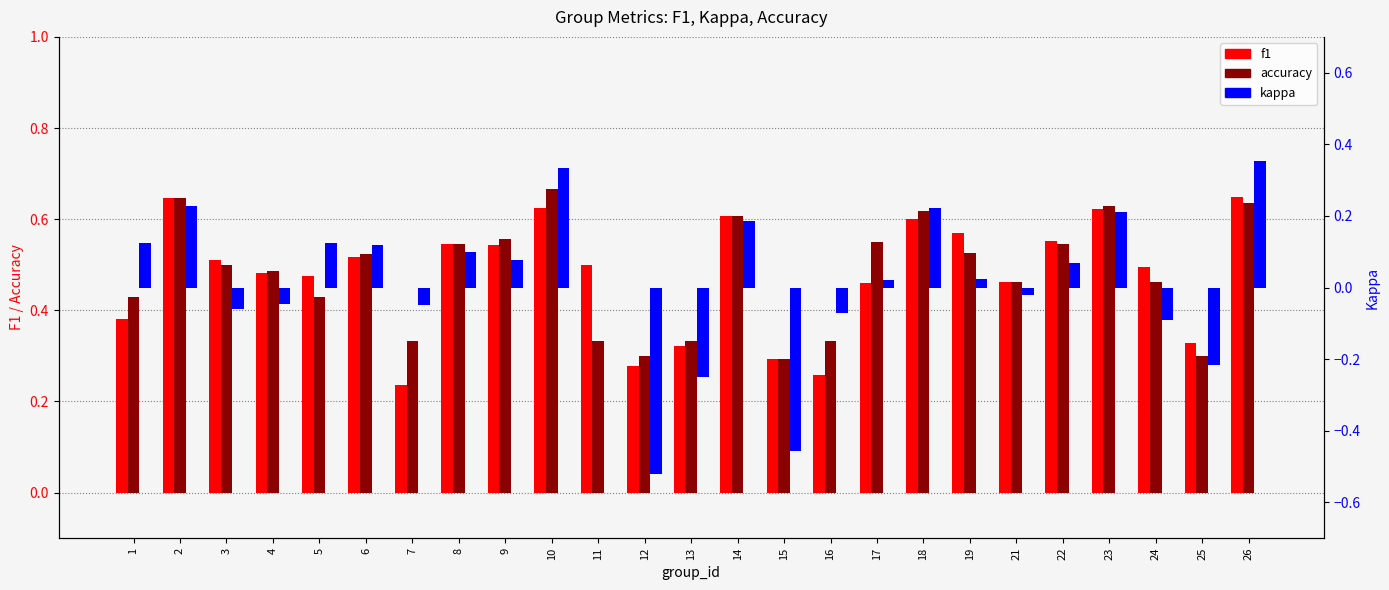

Reading left to right, extract all data points from this chart.

f1: 1=0.4	2=0.6	3=0.5	4=0.5	5=0.5	6=0.5	7=0.2	8=0.5	9=0.5	10=0.6	11=0.5	12=0.3	13=0.3	14=0.6	15=0.3	16=0.3	17=0.5	18=0.6	19=0.6	21=0.5	22=0.6	23=0.6	24=0.5	25=0.3	26=0.6
accuracy: 1=0.4	2=0.6	3=0.5	4=0.5	5=0.4	6=0.5	7=0.3	8=0.5	9=0.6	10=0.7	11=0.3	12=0.3	13=0.3	14=0.6	15=0.3	16=0.3	17=0.6	18=0.6	19=0.5	21=0.5	22=0.5	23=0.6	24=0.5	25=0.3	26=0.6
kappa: 1=0.1	2=0.2	3=-0.1	4=-0.0	5=0.1	6=0.1	7=-0.1	8=0.1	9=0.1	10=0.3	11=0.0	12=-0.5	13=-0.2	14=0.2	15=-0.5	16=-0.1	17=0.0	18=0.2	19=0.0	21=-0.0	22=0.1	23=0.2	24=-0.1	25=-0.2	26=0.4